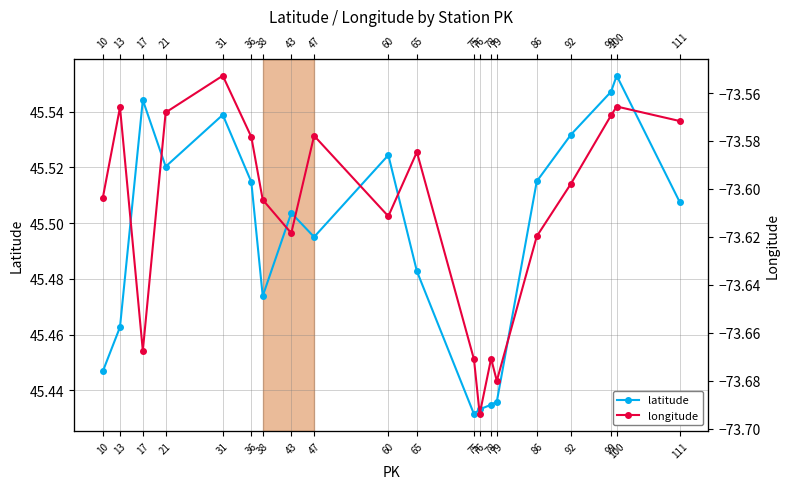

How many distinct data groups are displayed?

2